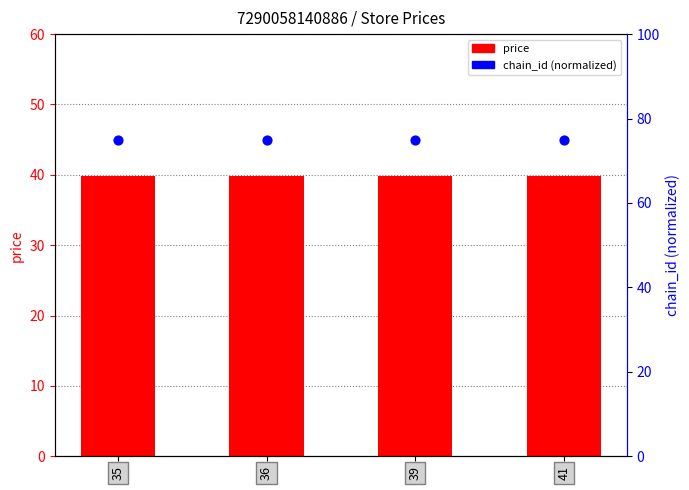

Which series has the largest Y range (max minus min)?

price